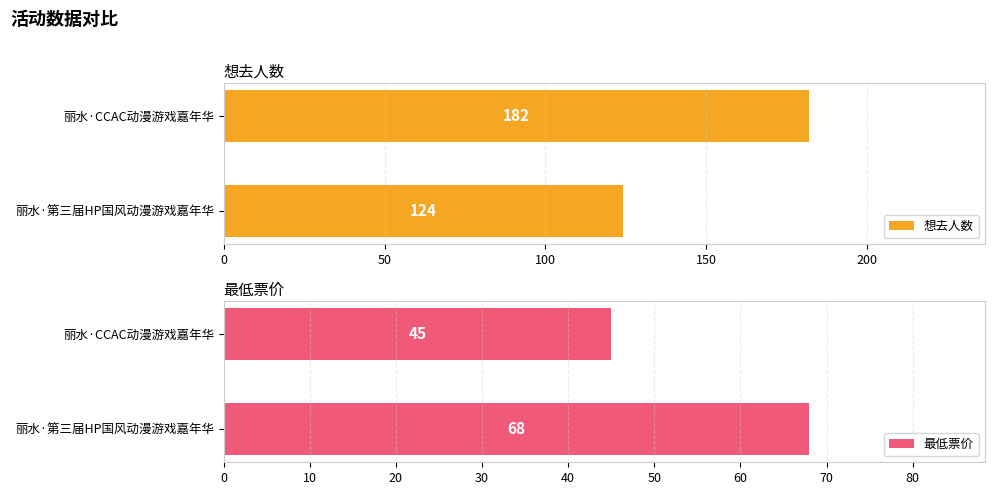

Is the value of 最低票价 at 丽水·第三届HP国风动漫游戏嘉年华 greater than the value of 想去人数 at 丽水·第三届HP国风动漫游戏嘉年华?

No